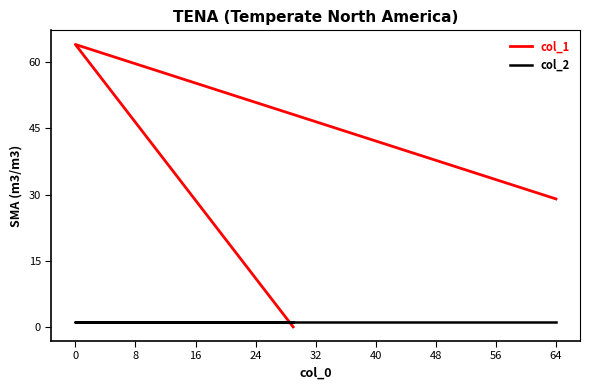

Between −8 and 8, which series saw the biggest shift?

col_1